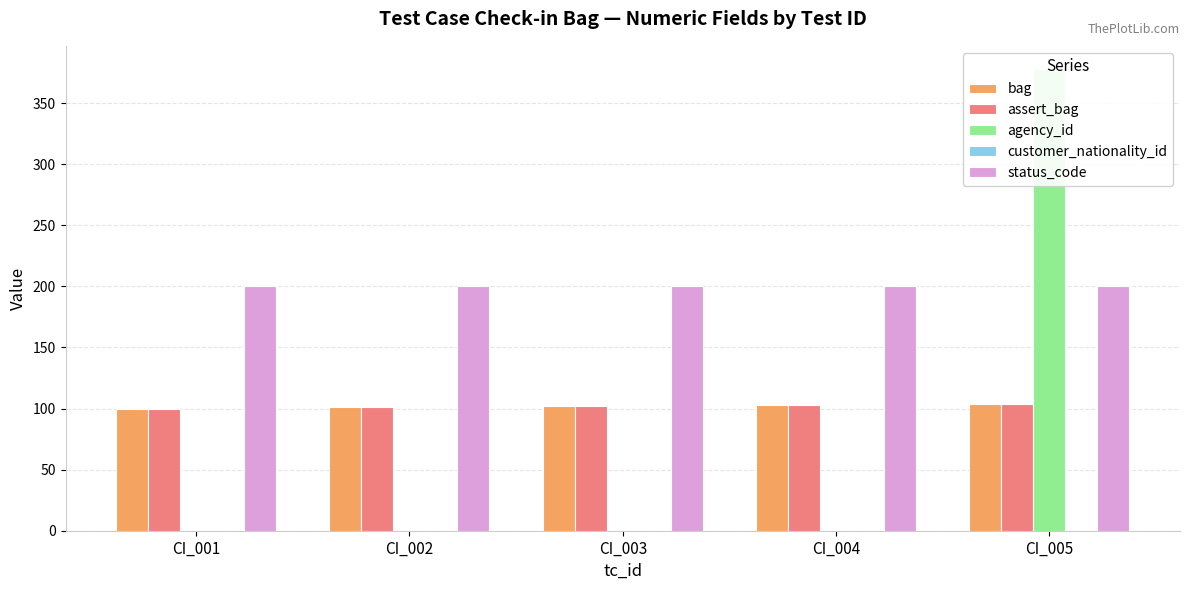

At how many categories does at least one series exceed 35?

5